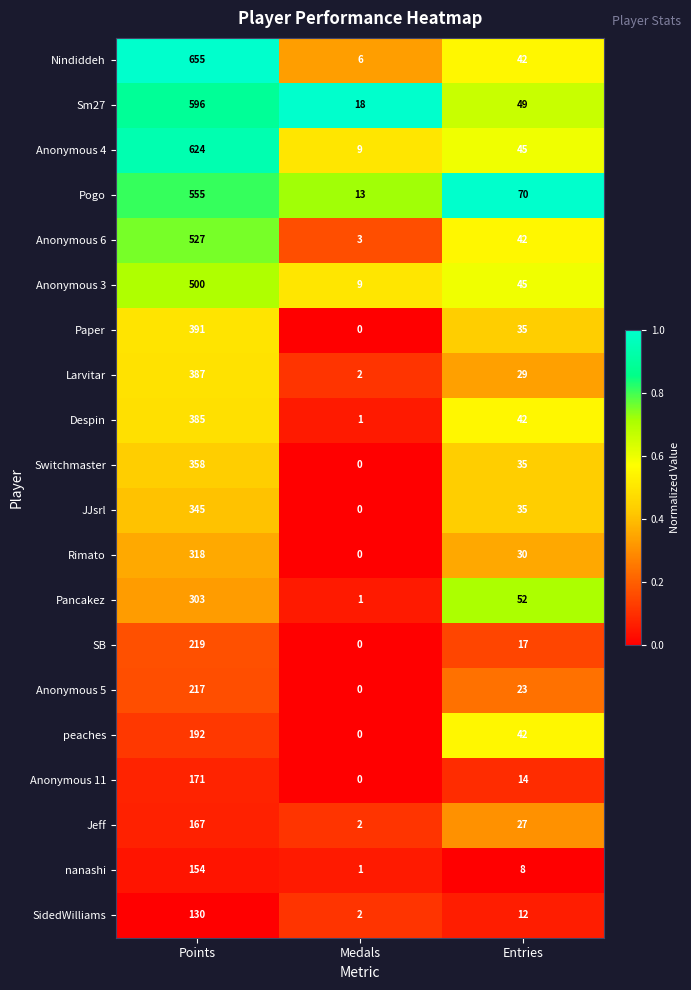

What is the difference between the Despin values at Entries and Points?

343